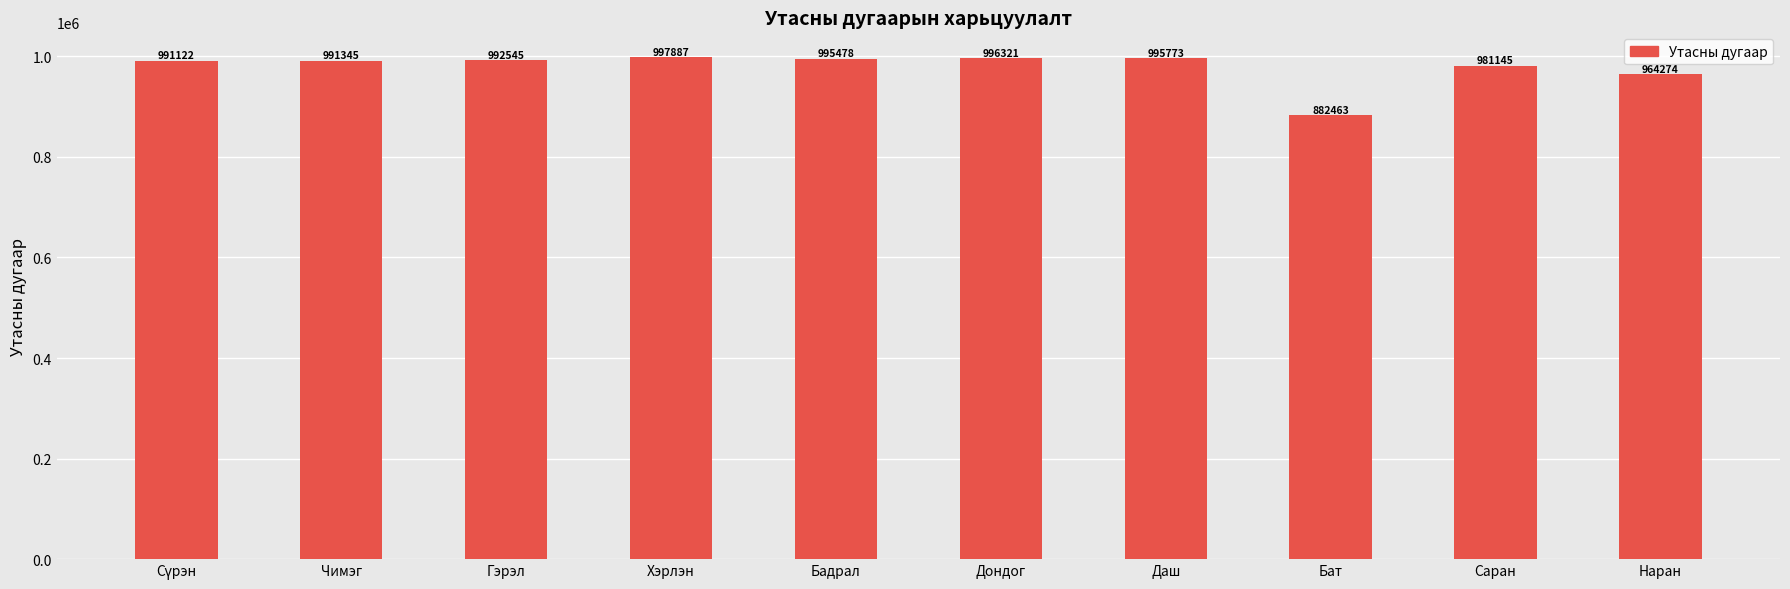

Read the value at Гэрэл.

992545